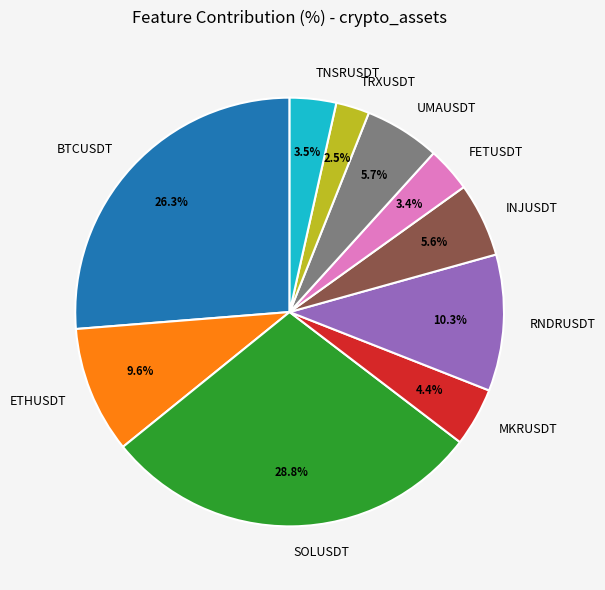

Does BTCUSDT account for over 50% of the chart?

No